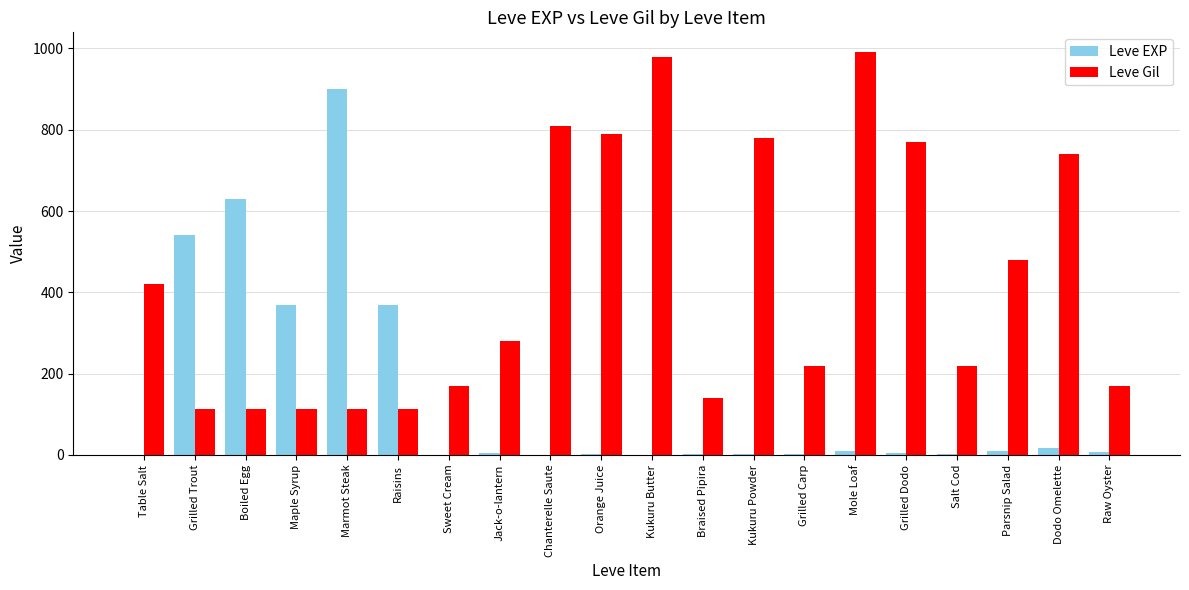

What is the difference between the Leve Gil values at Salt Cod and Sweet Cream?

50